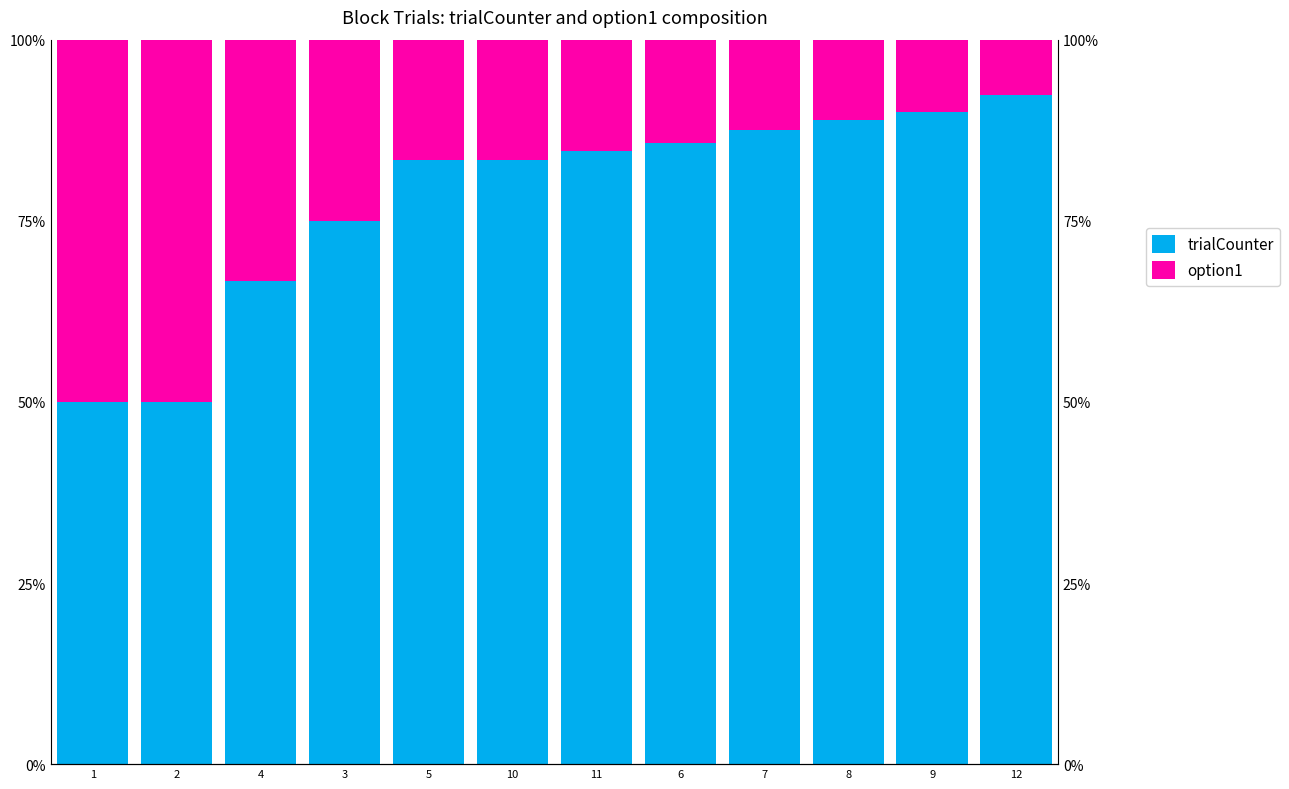

The trialCounter series shows 45.3 at 12. True or false?

False